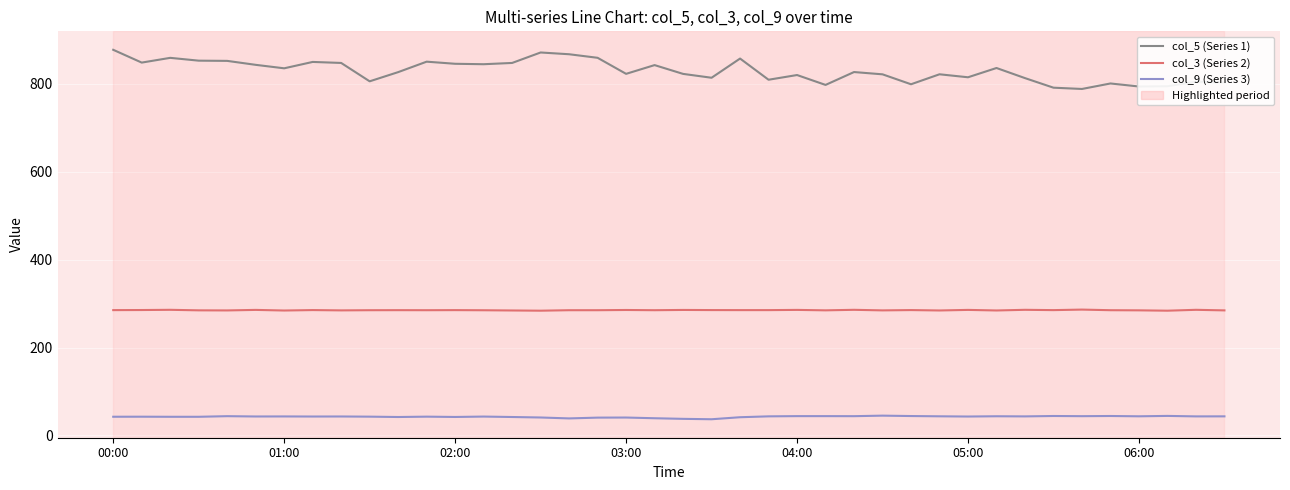

True or false: col_9 (Series 3) and col_3 (Series 2) cross at least once.

False